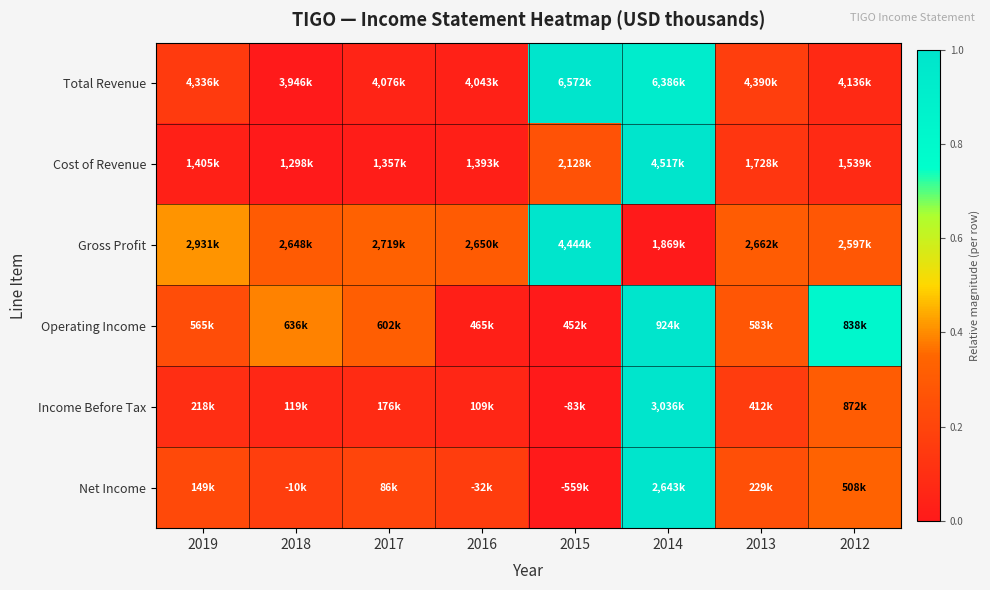

What is the greatest value displayed?

1.0